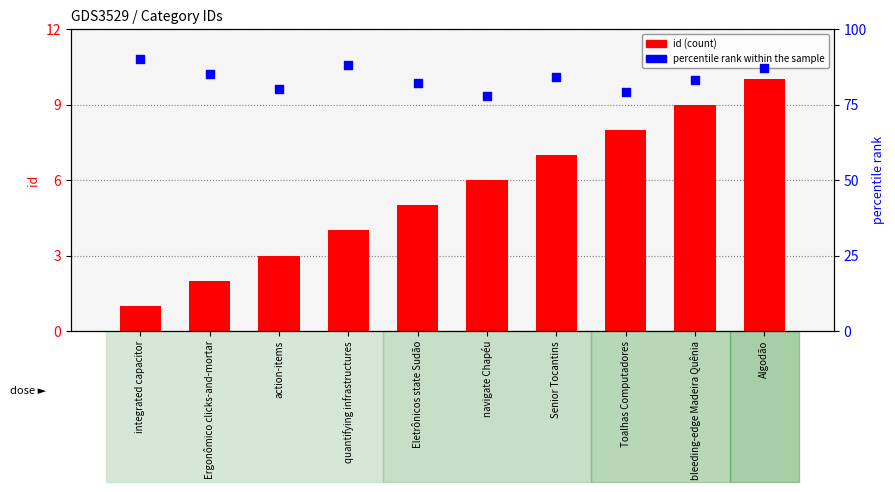

Is the value of id at quantifying infrastructures greater than the value of percentile rank within the sample at integrated capacitor?

No